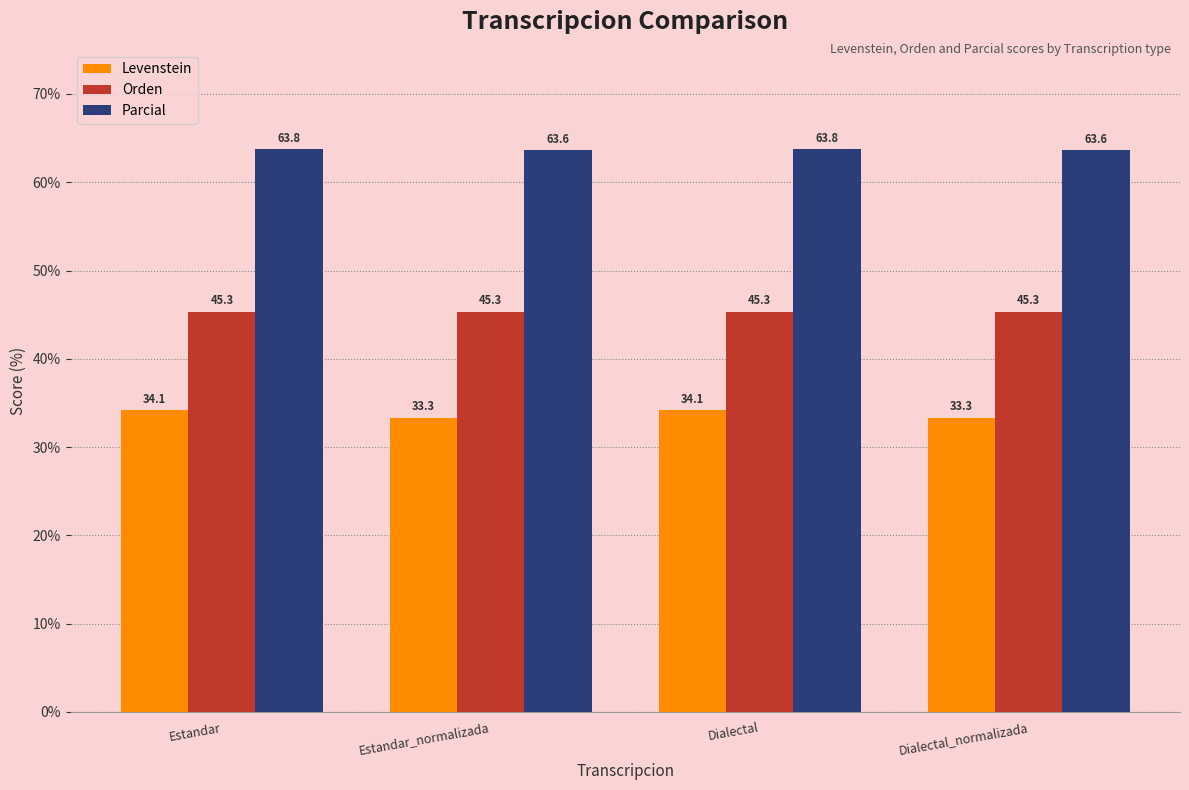

Is the value of Orden at Estandar_normalizada greater than the value of Parcial at Dialectal?

No